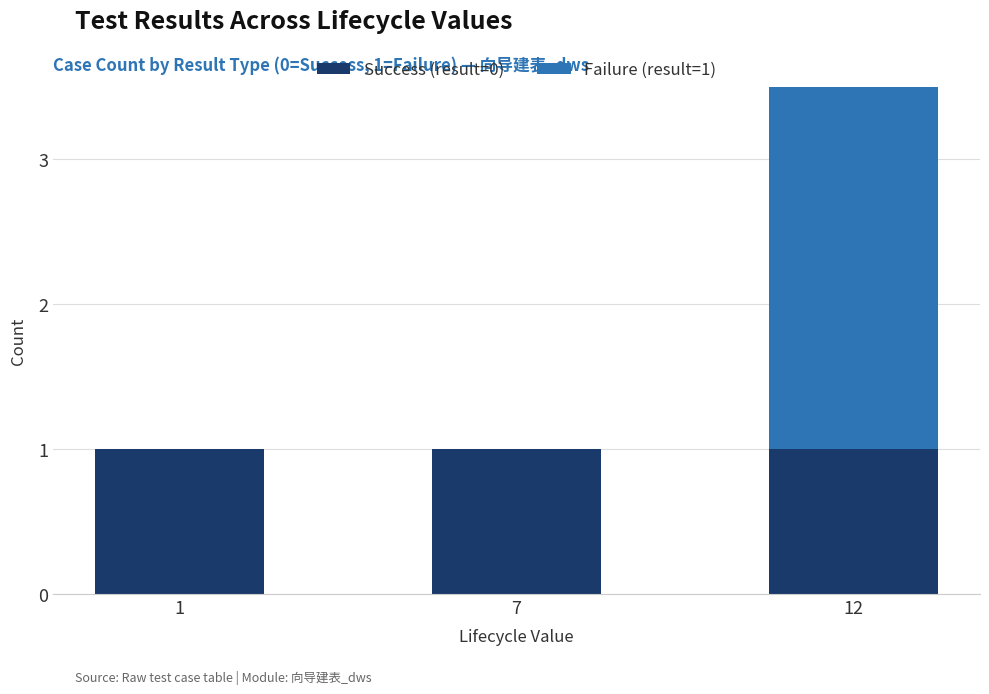

What is the sum of all Failure (result=1) values?

3